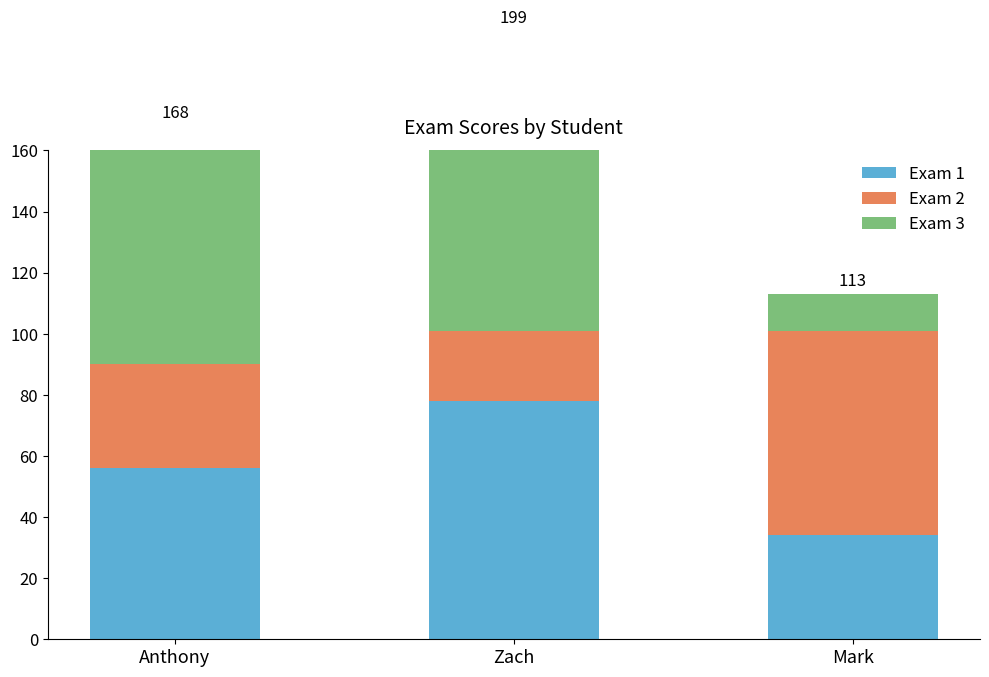

Rank the categories by Exam 2 value from lowest to highest.

Zach, Anthony, Mark